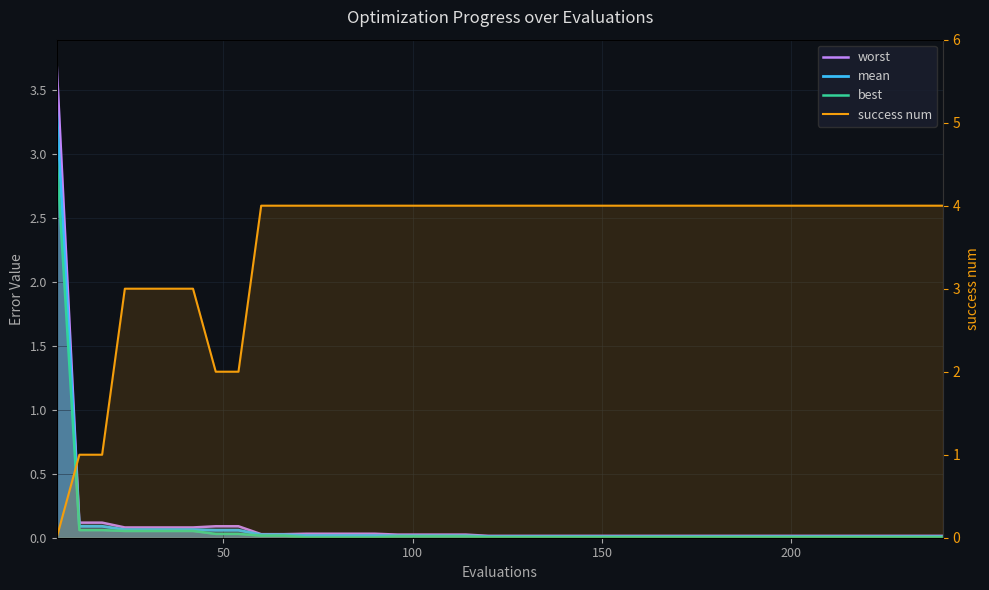

What is the average value of the mean series?

0.1